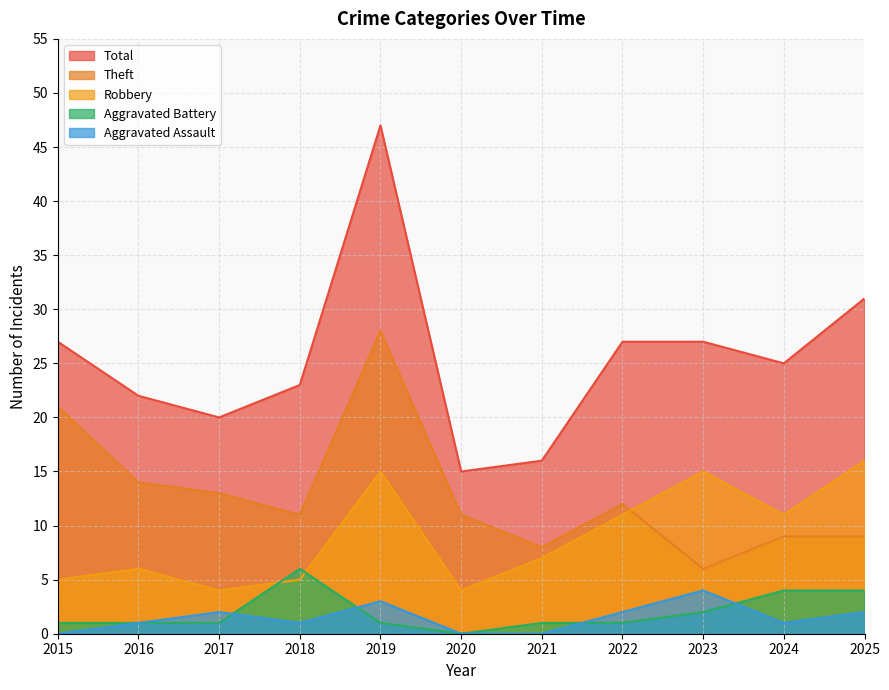

The value of Theft at 2017 is 22. True or false?

False